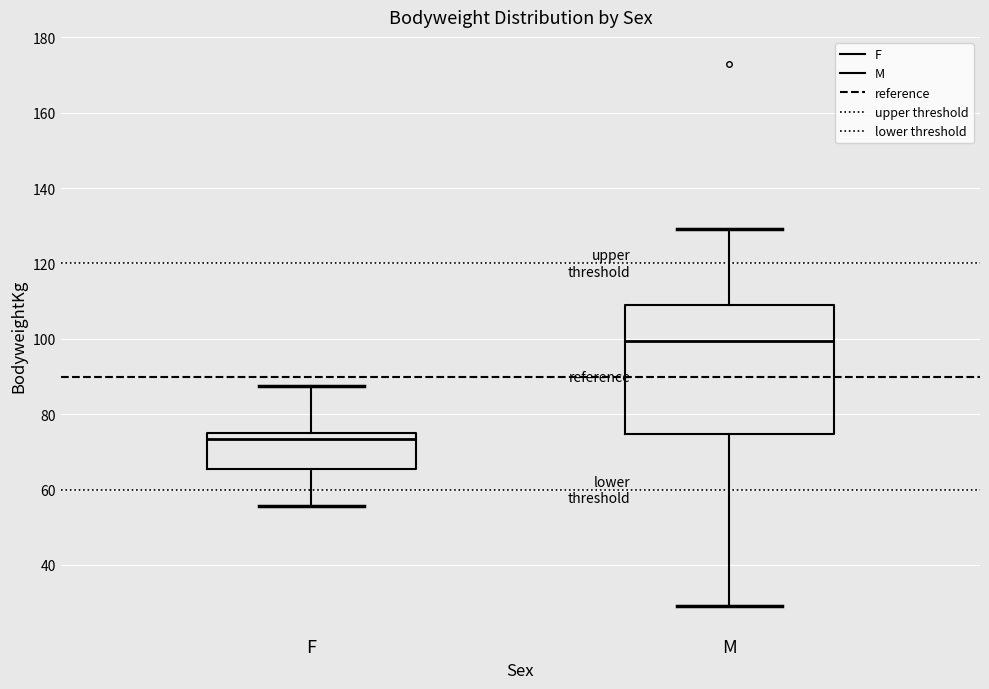

Where is the upper edge of the box for F on the y-axis? The values are not printed on the chart, so give them approximately, as read against the axis.

74